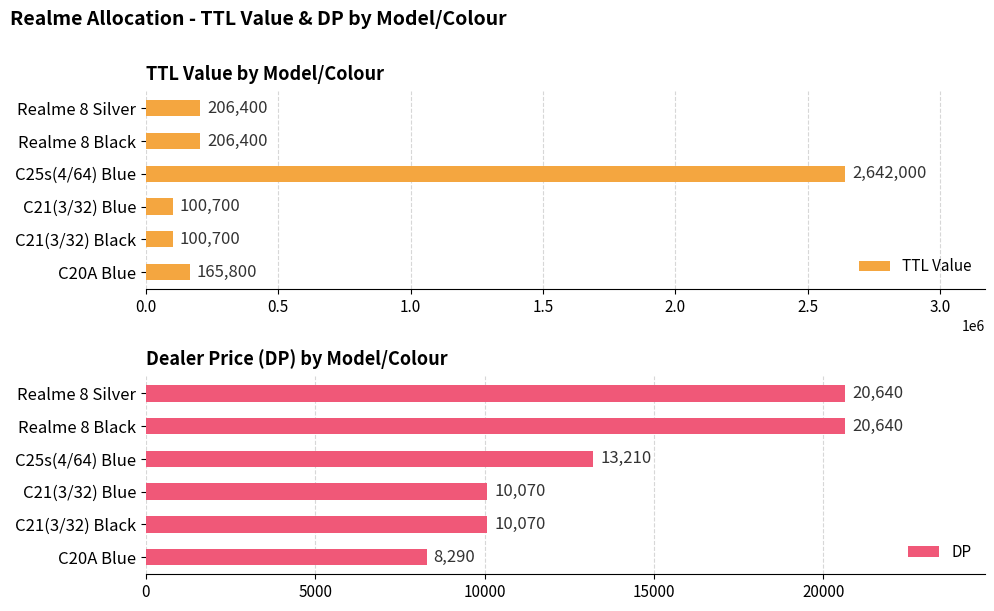

Does the chart contain any negative values?

No